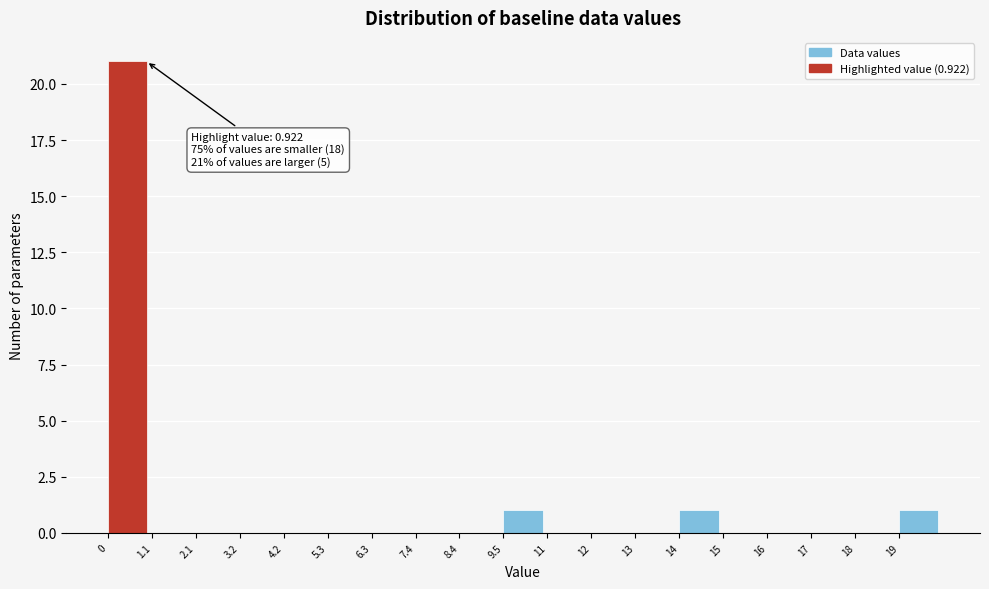

Reading left to right, transcribe all the data shown in this chart.

0=21	1.1=0	2.1=0	3.2=0	4.2=0	5.3=0	6.3=0	7.4=0	8.4=0	9.5=1	11=0	12=0	13=0	14=1	15=0	16=0	17=0	18=0	19=1